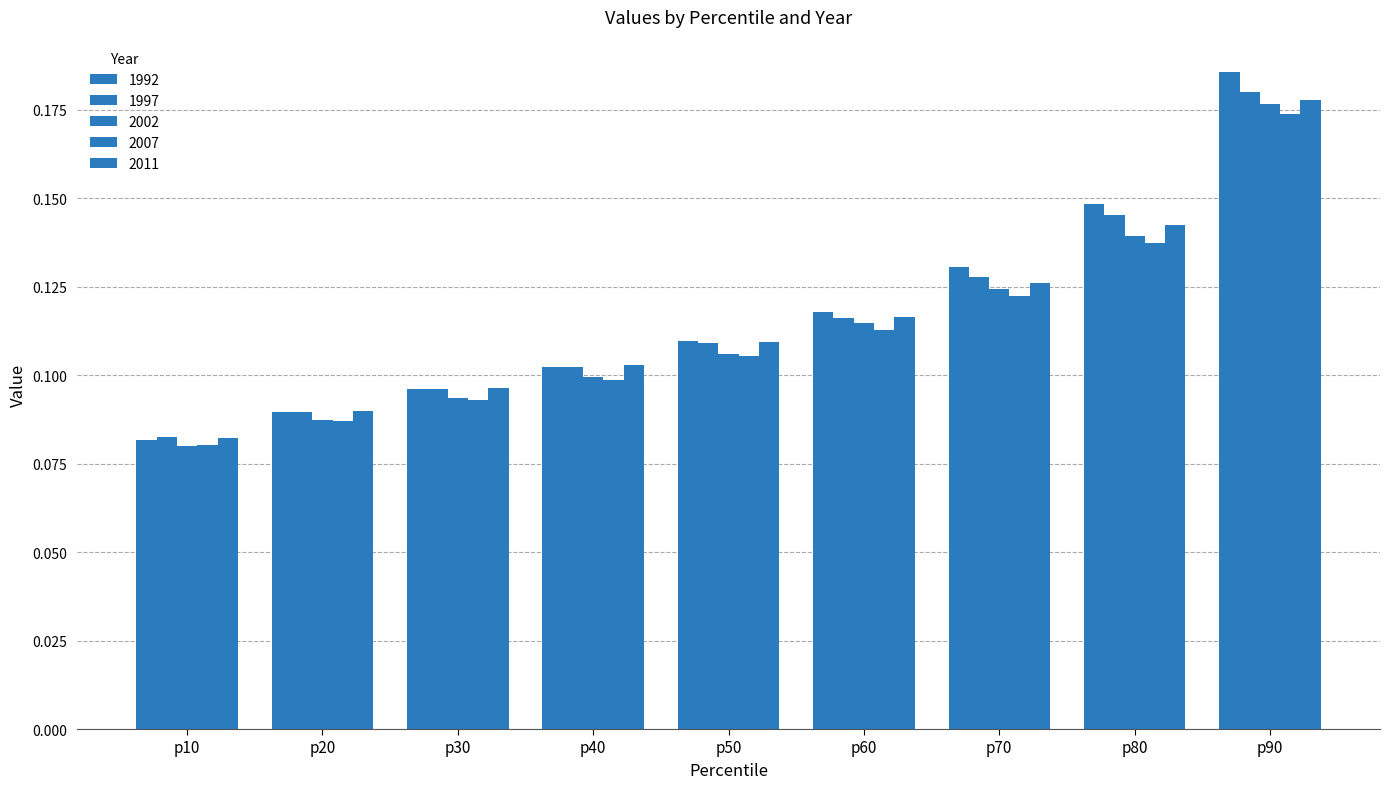

The value of 2007 at p20 is 0.0. True or false?

False